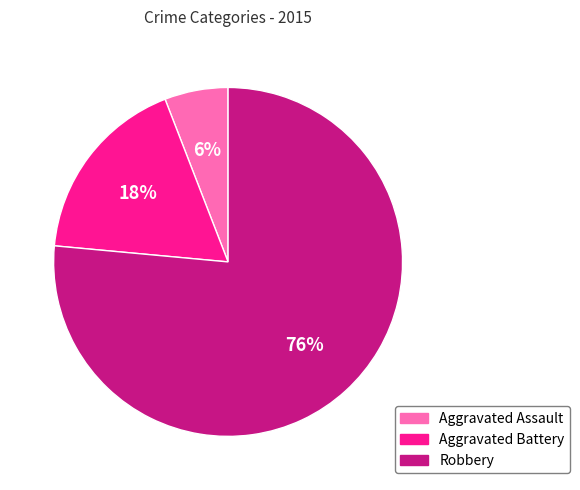

What percentage is the Robbery slice, to the nearest percent?

76%